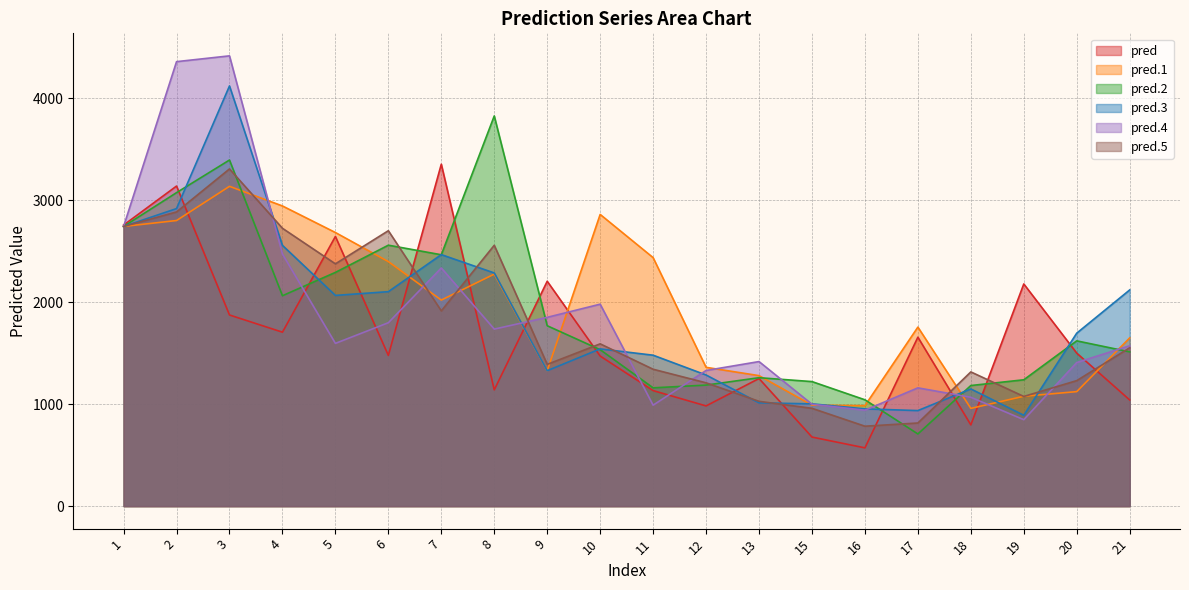

Which label corresponds to the smallest value in the chart?

16